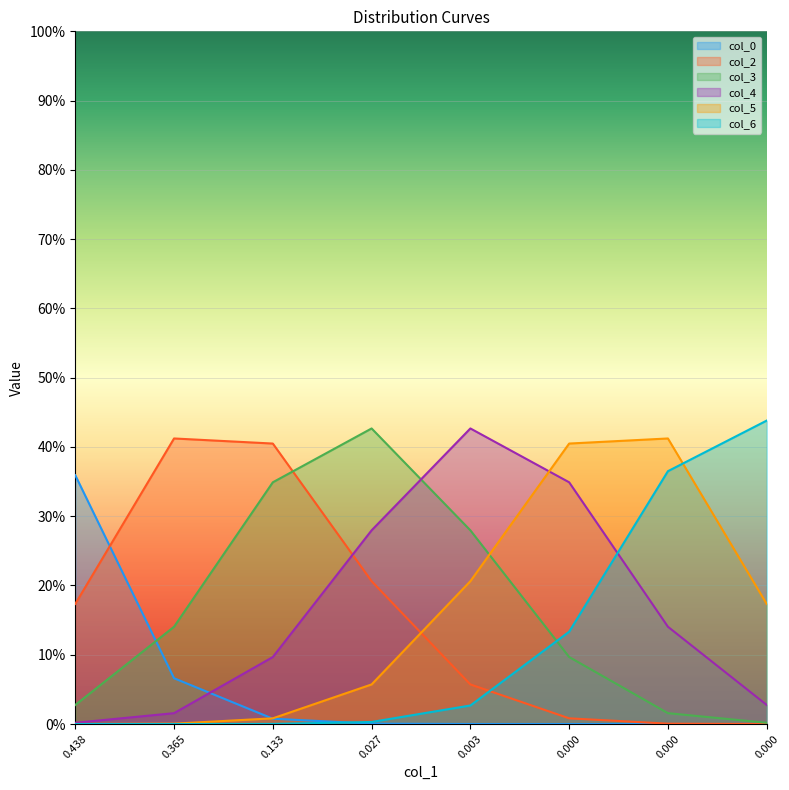

What are all the series names shown in the legend?

col_0, col_2, col_3, col_4, col_5, col_6